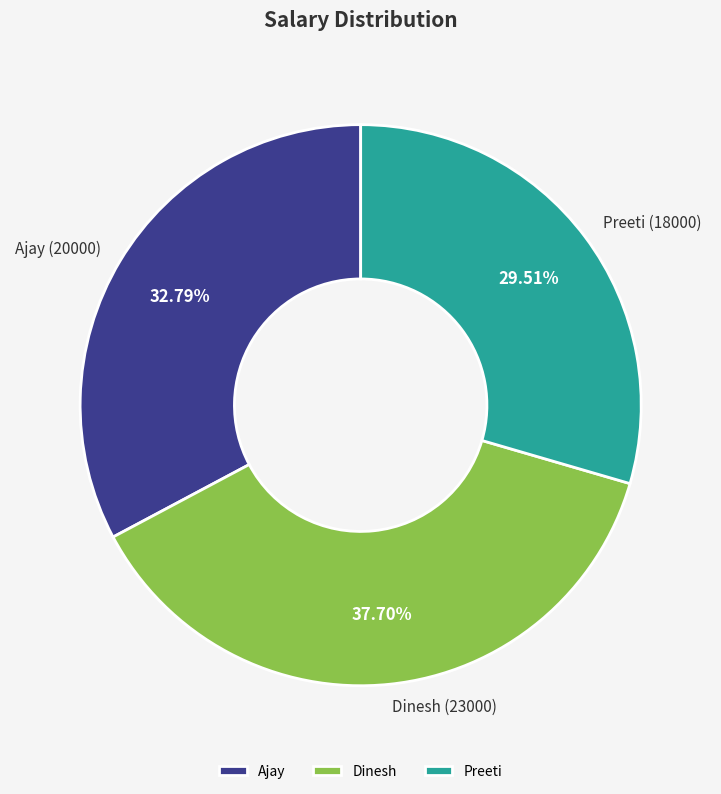

To the nearest percent, what is the combined percentage of Dinesh and Preeti?

67%